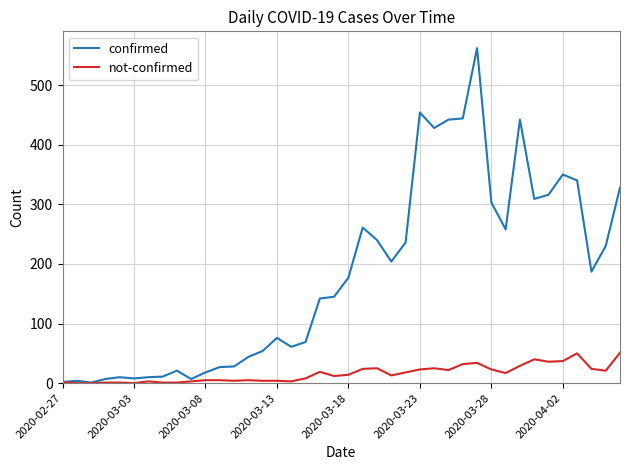

List the series in order of their overall mean, highest first.

confirmed, not-confirmed